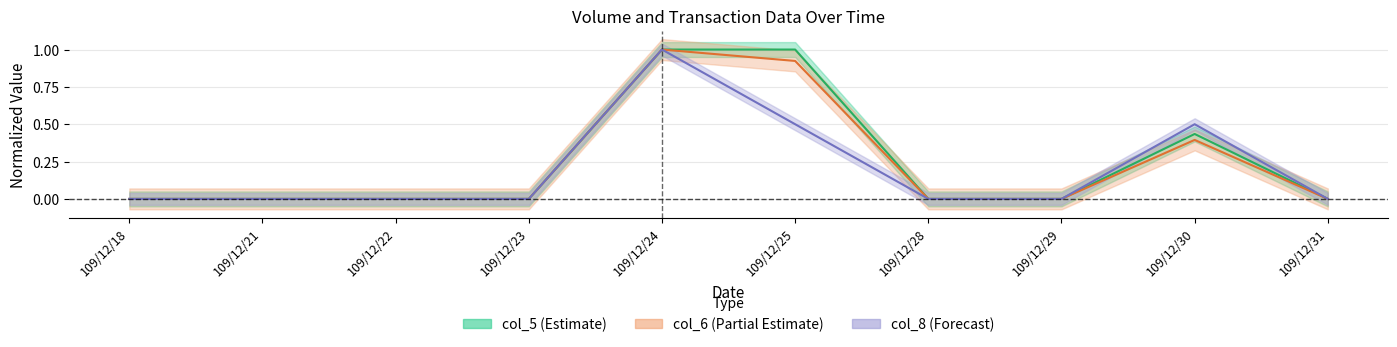

True or false: col_8 has more than 1 interior local peaks.

True